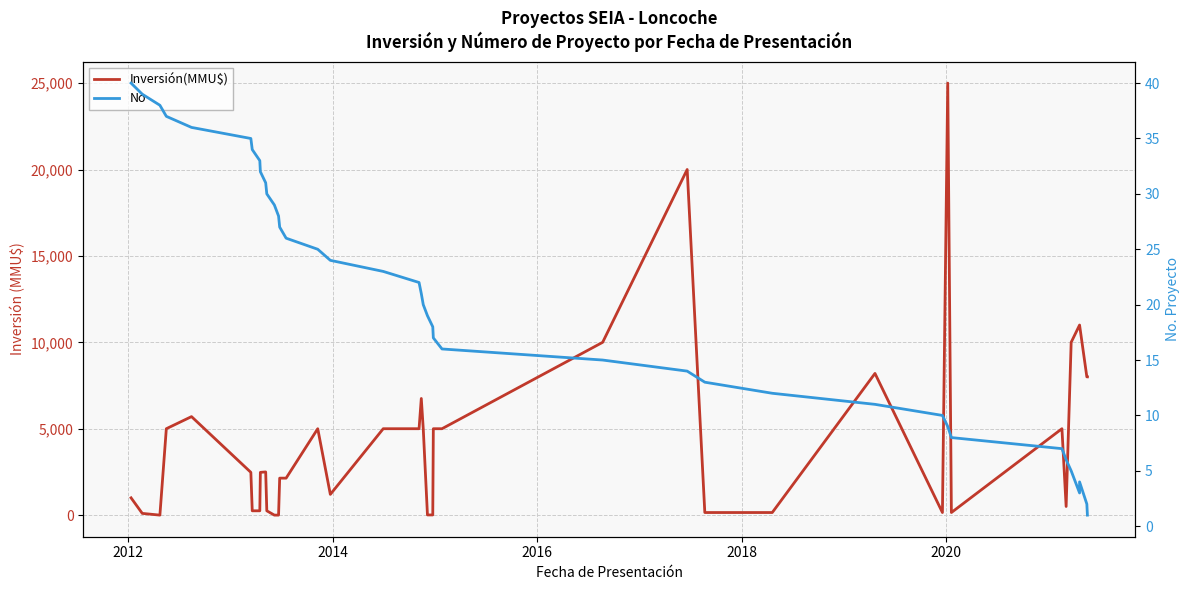

In Inversión(MMU$), how many points are higher than both neighbors (excluding endpoints)?

8